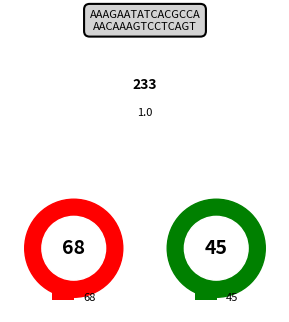

To the nearest percent, what percentage of the pie is 45?

40%